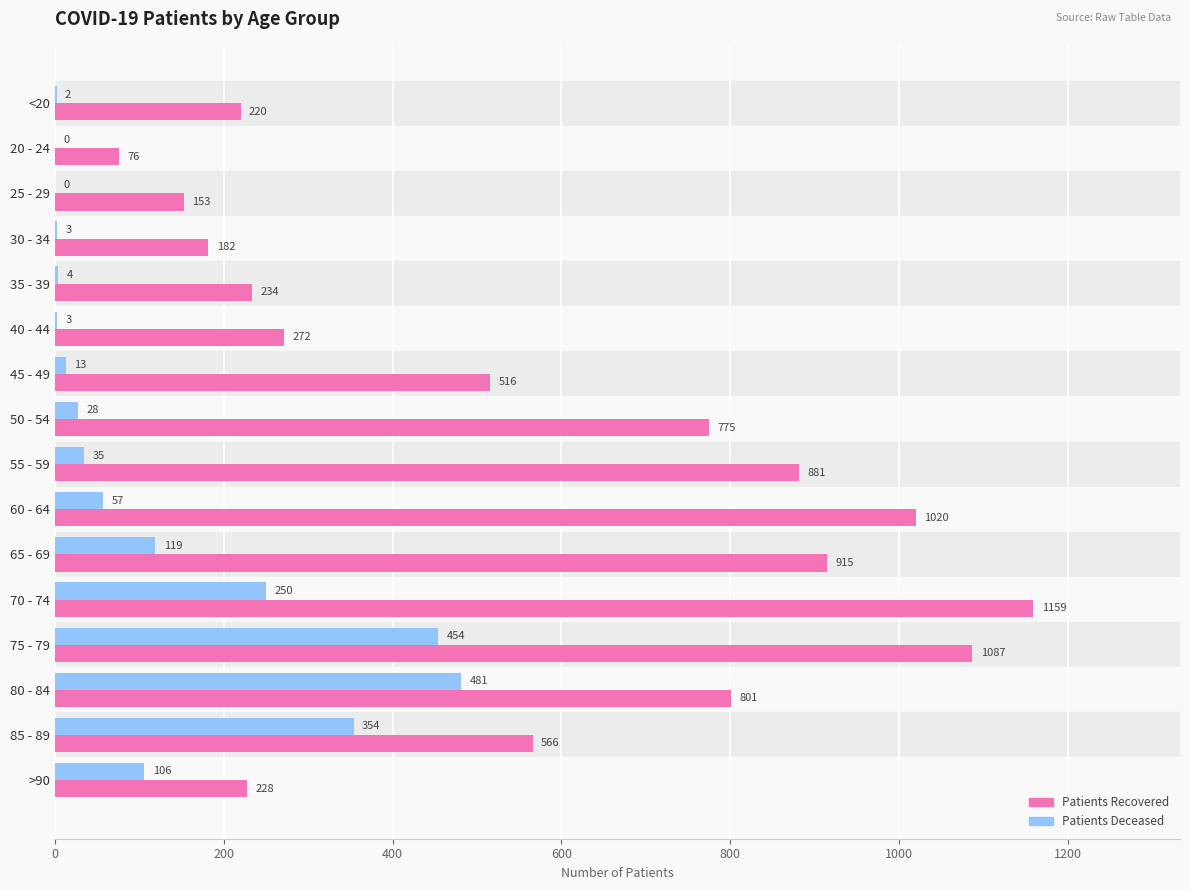

Which category has the highest value across all series?

70 - 74